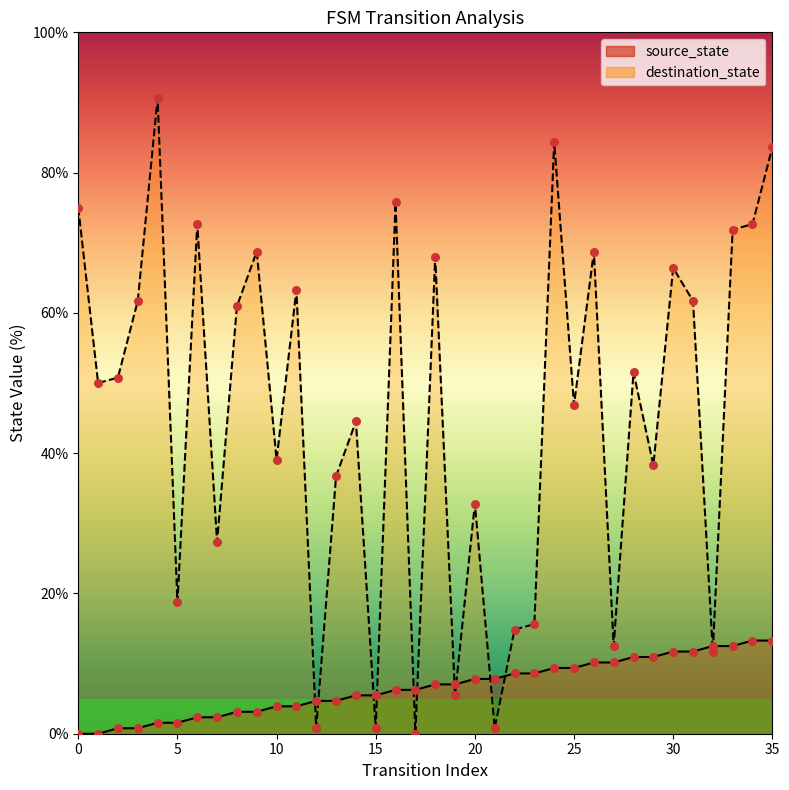

Which series has the largest total across all categories?

destination_state